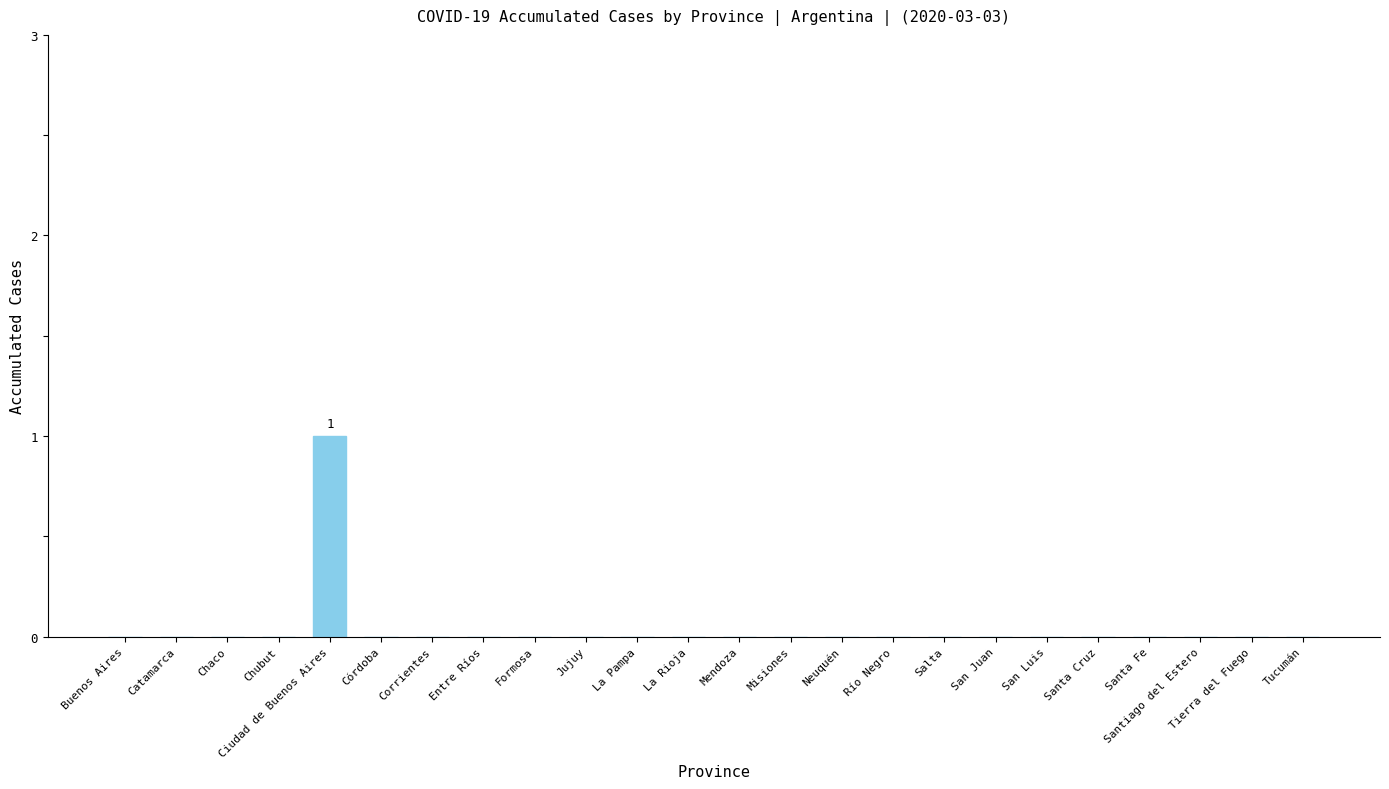

Which category has the highest value across all series?

Ciudad de Buenos Aires